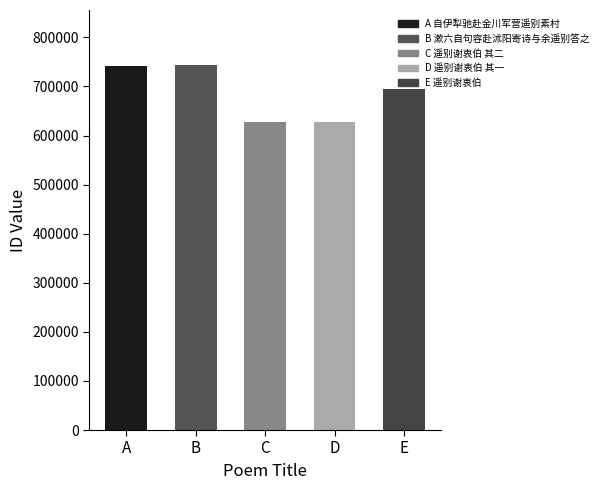

What is the minimum value shown in the chart?

627195